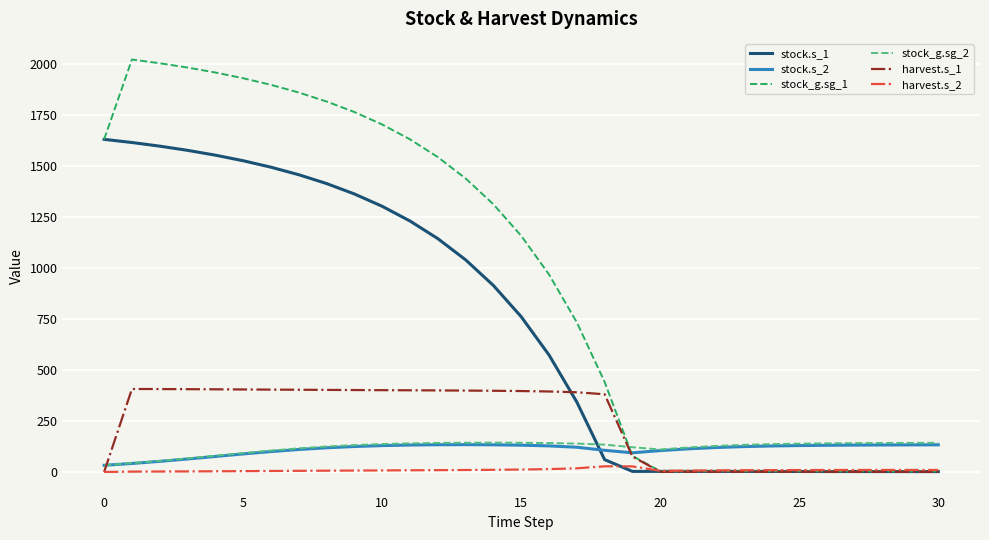

At how many categories does at least one series exceed 1042?

16